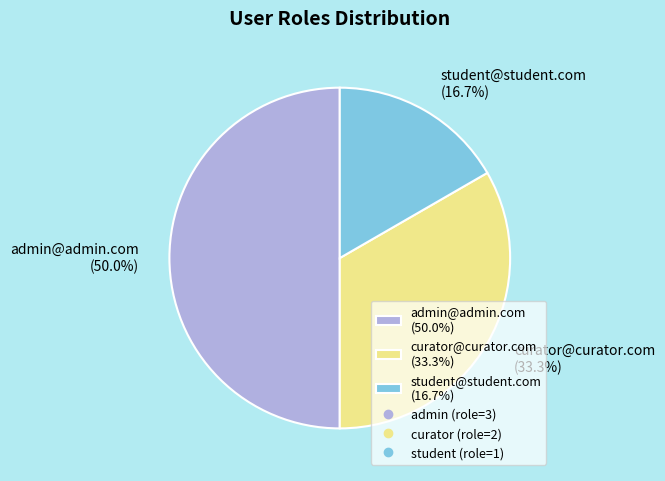

Between student@student.com (16.7%) and admin@admin.com (50.0%), which is larger?

admin@admin.com (50.0%)